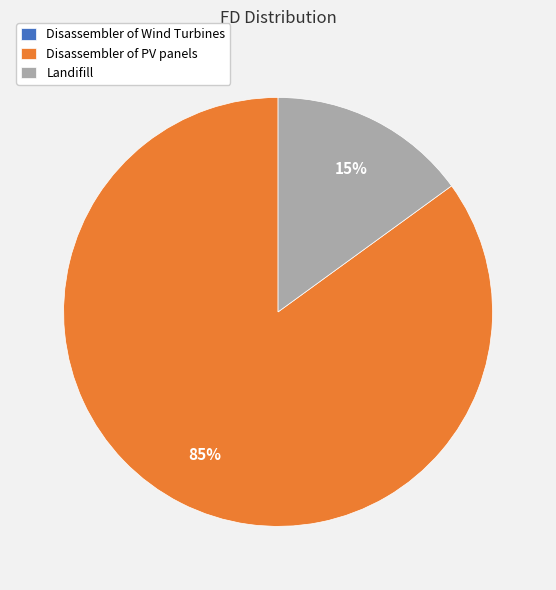

To the nearest percent, what is the average slice percentage?

33%